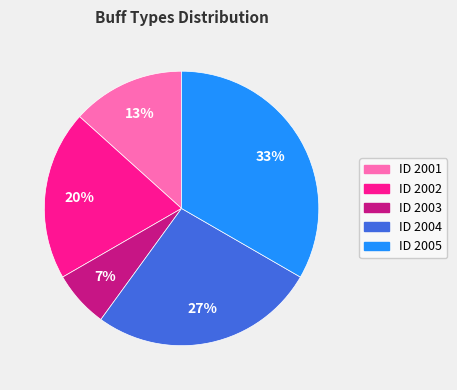

Count the number of slices in the pie.

5